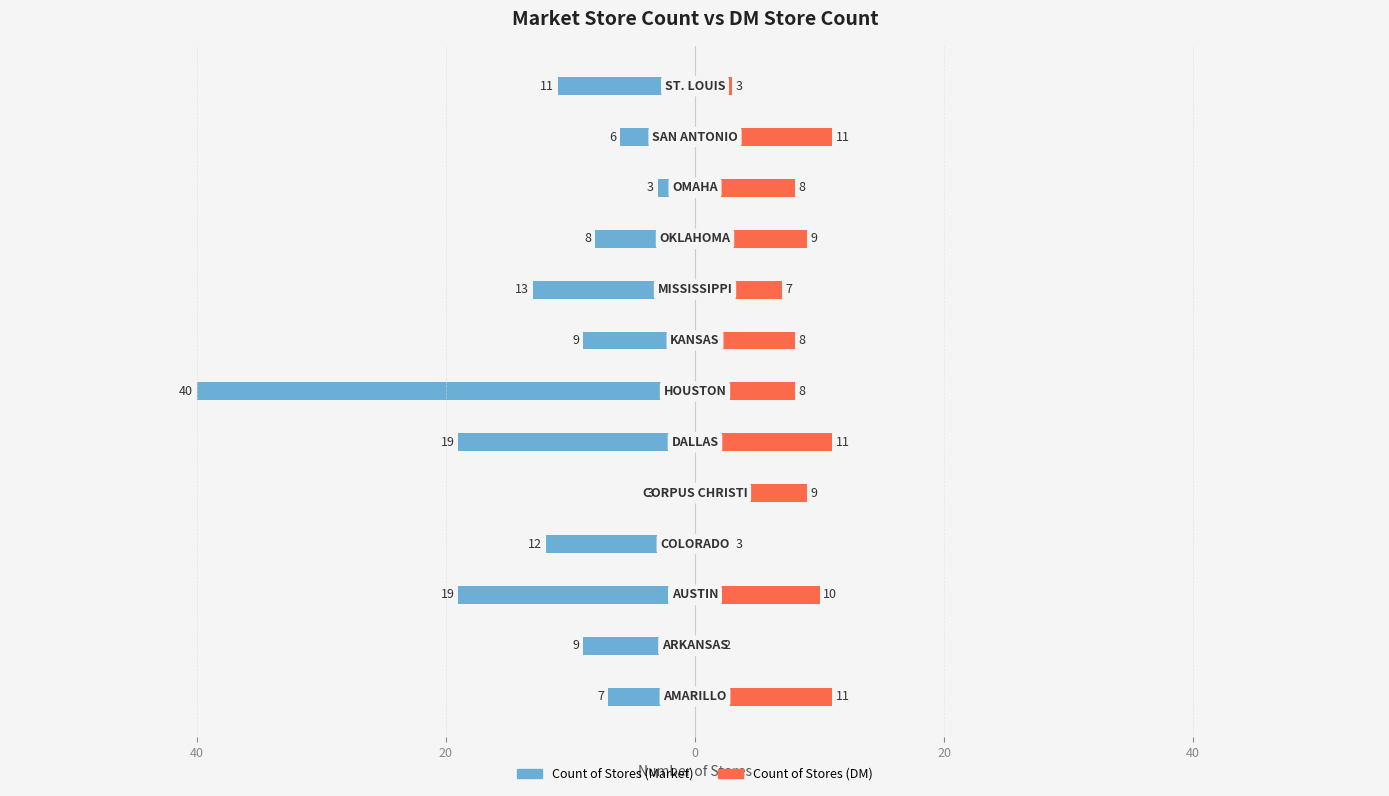

Is it true that Count of Stores (DM) equals 8 at 7?

True